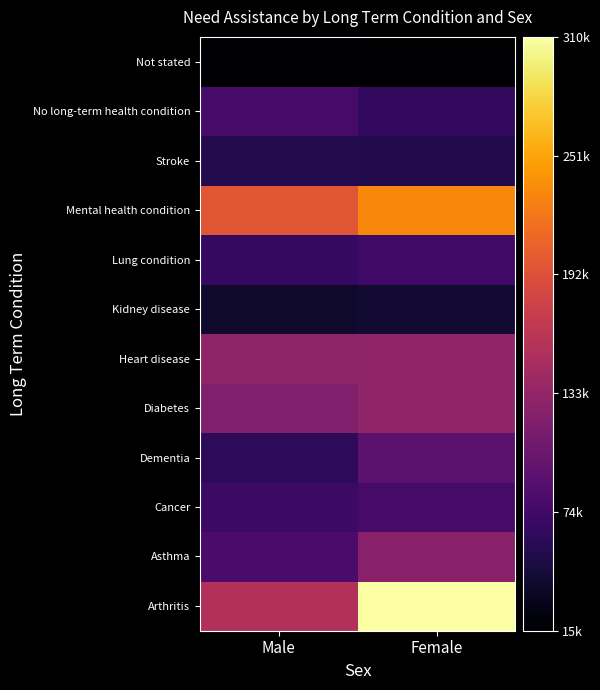

Reading left to right, extract all data points from this chart.

Arthritis: 154778	310050
Asthma: 80262	125606
Cancer: 71390	78681
Dementia: 61589	93298
Diabetes: 119931	131448
Heart disease: 130359	130979
Kidney disease: 38783	42592
Lung condition: 65843	74896
Mental health condition: 196421	233132
Stroke: 54758	53663
No long-term health condition: 77932	63935
Not stated: 16670	15490